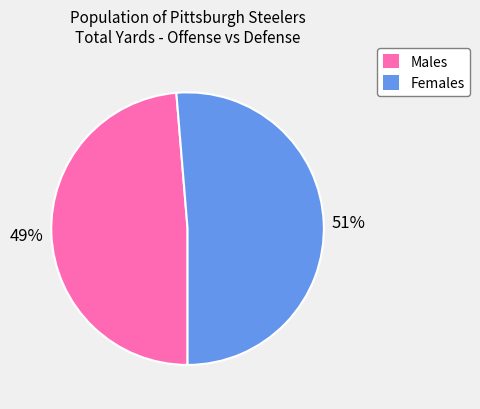

Is the sum of Females and Males greater than half?

Yes